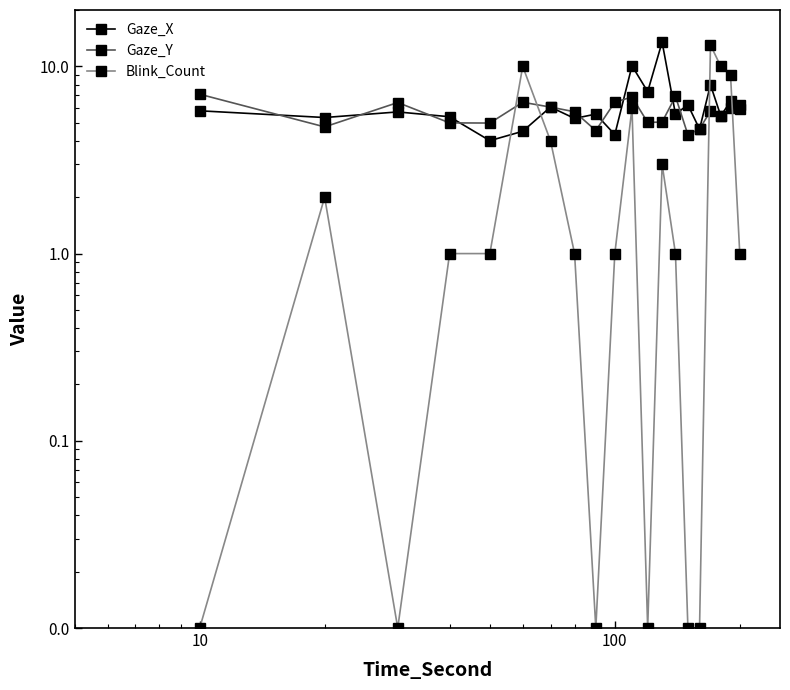

The value of Blink_Count at 19 is 1.3. True or false?

False